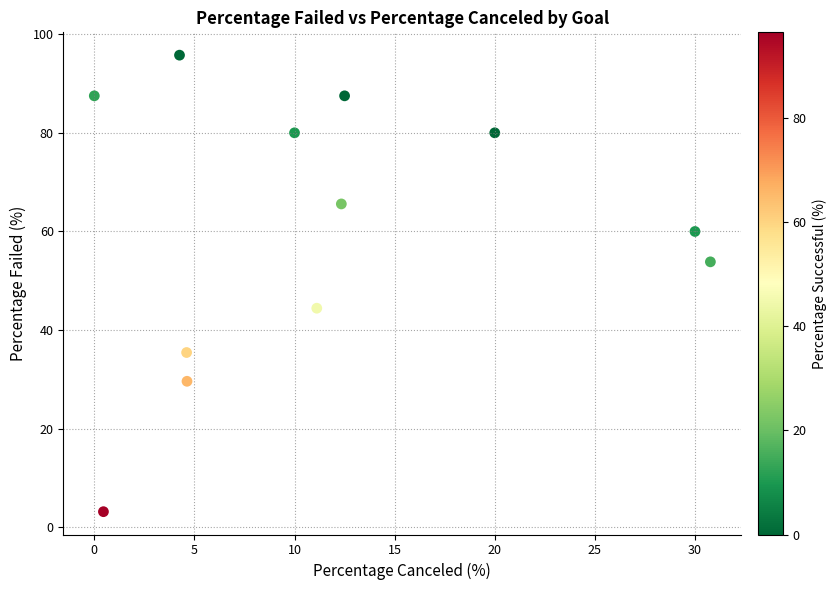

What is the average X value?

11.7